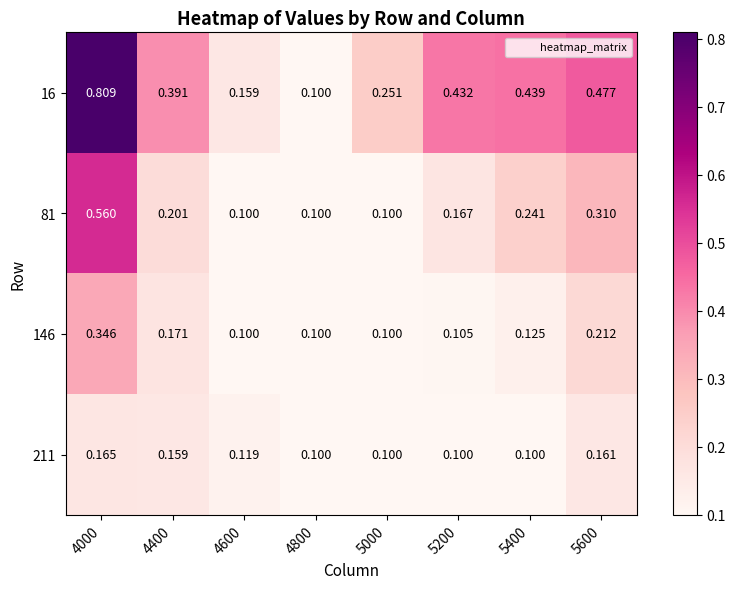

Is the value of 211 at 5400 greater than the value of 146 at 4000?

No